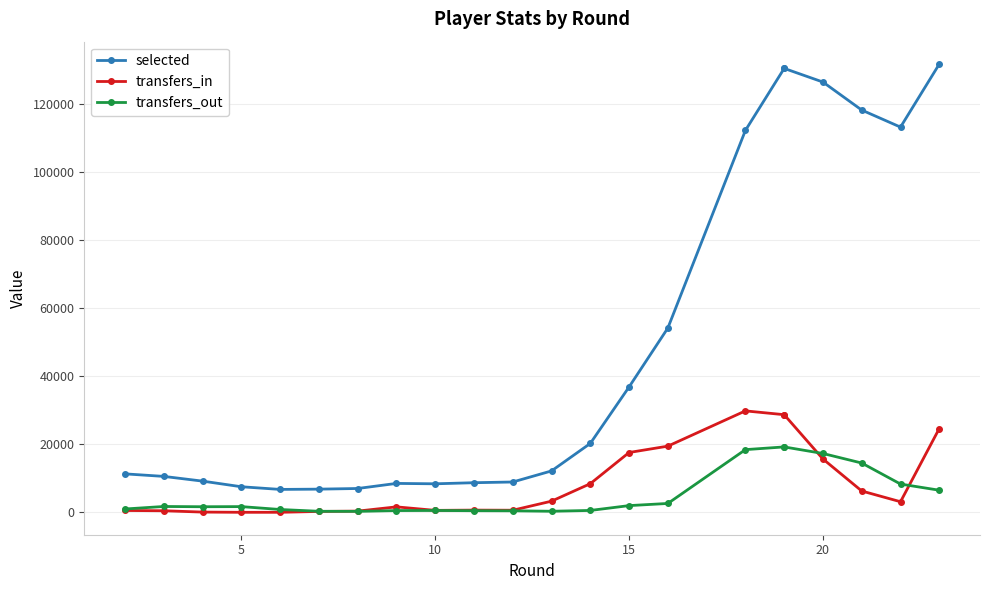

True or false: selected and transfers_out intersect in this chart.

False